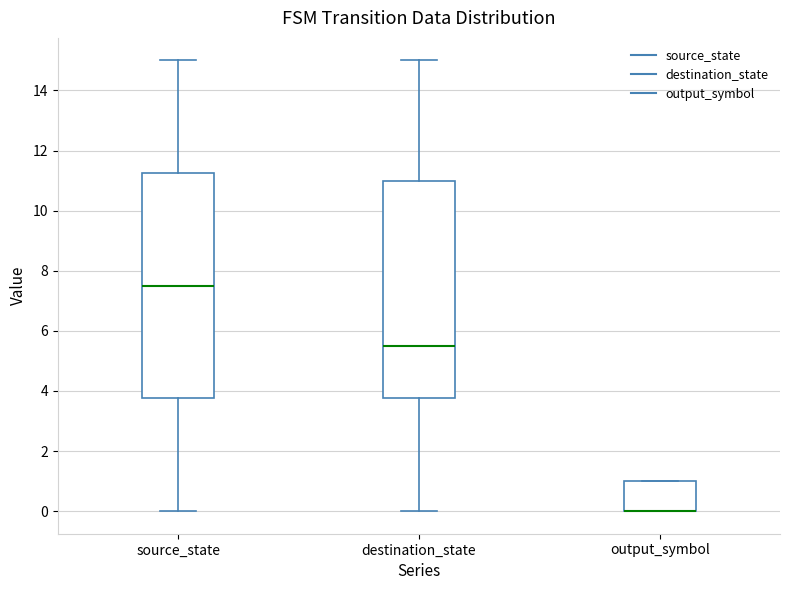

Reading left to right, transcribe this box plot: for each box, give where its median line is, the range the box spans, and where its two whiskers end, as read against the y-axis. The values are not printed on the chart, so give them approximately, as read against the axis.

source_state: median 7.6, box 3.8 to 11.2, whiskers 0.0 to 15.0
destination_state: median 5.6, box 3.8 to 11.0, whiskers 0.0 to 15.0
output_symbol: median 0.0 (drawn on the box's lower edge), box 0.0 to 1.0, whiskers 0.0 to 1.0